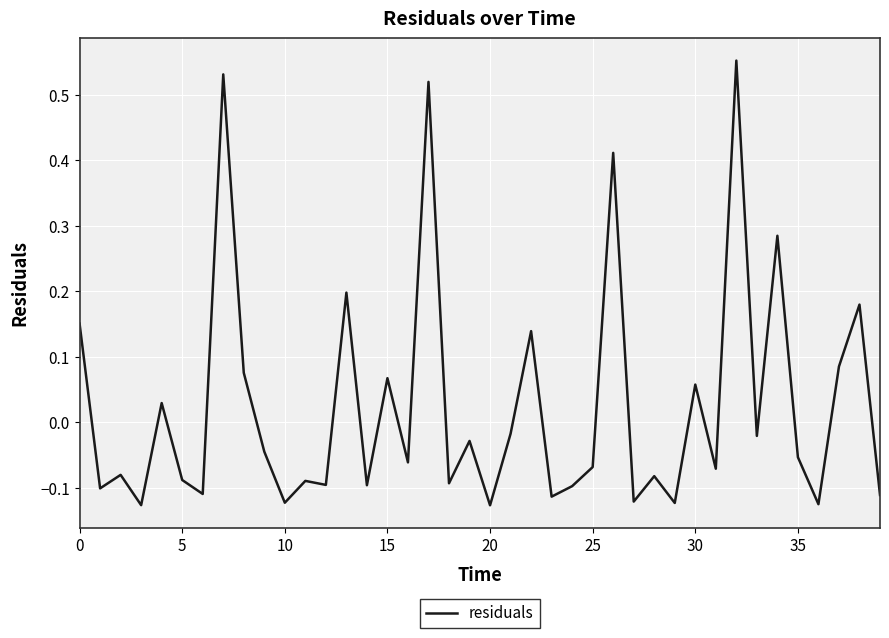

The chart shows a value of -0.2 at 10. True or false?

False